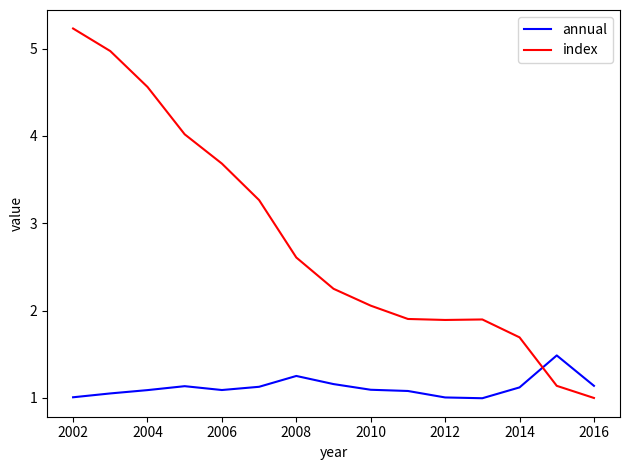

Which series has the largest total across all categories?

index